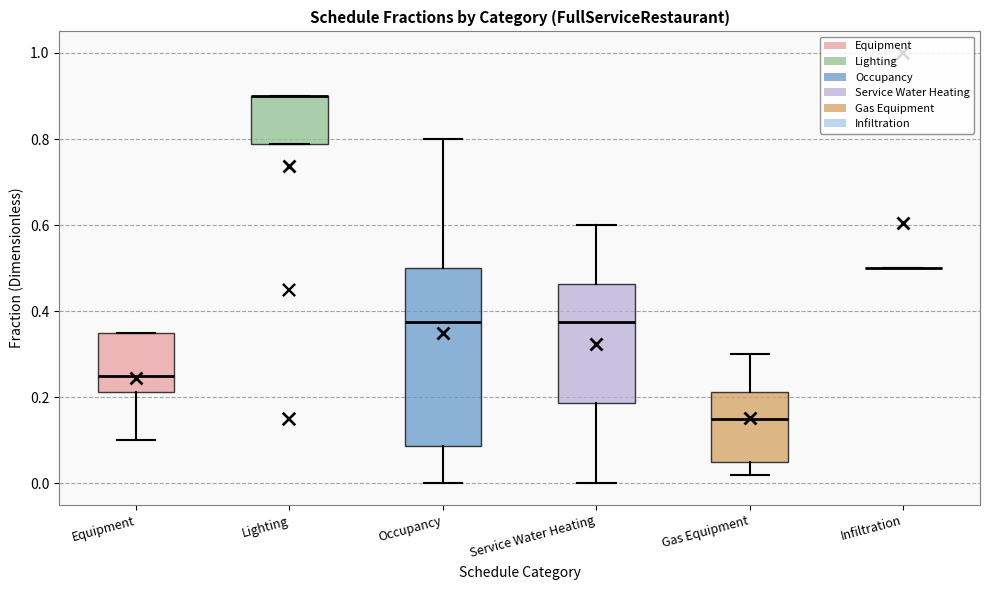

Reading left to right, transcribe this box plot: for each box, give where its median line is, the range the box spans, and where its two whiskers end, as read against the y-axis. The values are not printed on the chart, so give them approximately, as read against the axis.

Equipment: median 0.26, box 0.22 to 0.36, whiskers 0.10 to 0.36
Lighting: median 0.90 (drawn on the box's upper edge), box 0.78 to 0.90, whiskers 0.78 to 0.90
Occupancy: median 0.38, box 0.08 to 0.50, whiskers 0.00 to 0.80
Service Water Heating: median 0.38, box 0.18 to 0.46, whiskers 0.00 to 0.60
Gas Equipment: median 0.16, box 0.06 to 0.22, whiskers 0.02 to 0.30
Infiltration: box collapsed to a line at 0.50, whiskers 0.50 to 0.50